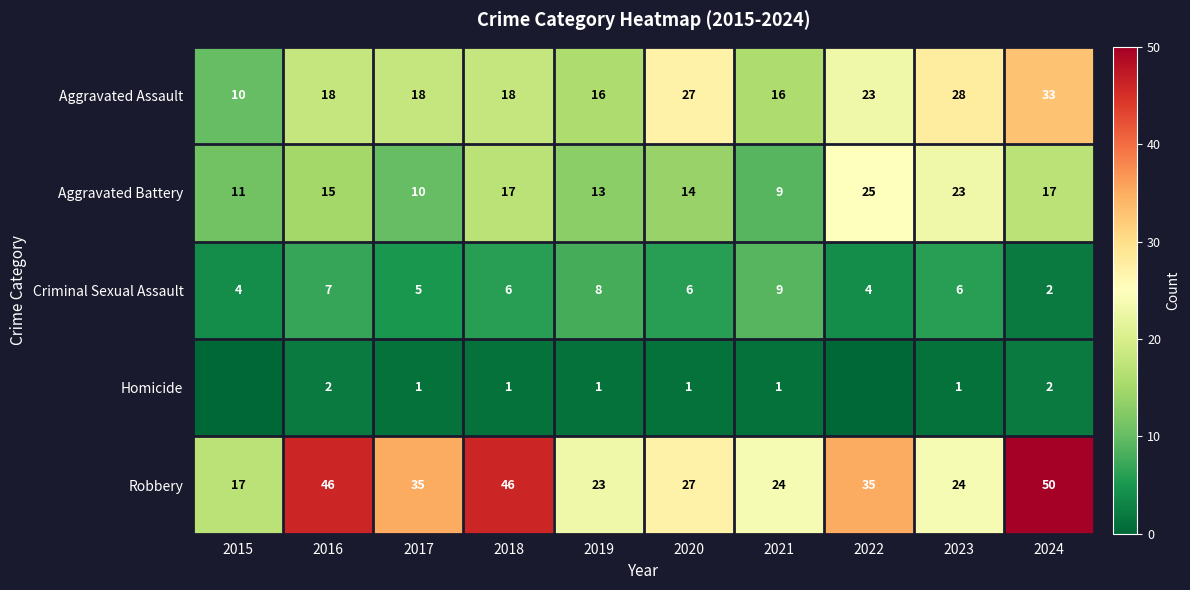

Between 2015 and 2020, which series saw the biggest shift?

Aggravated Assault